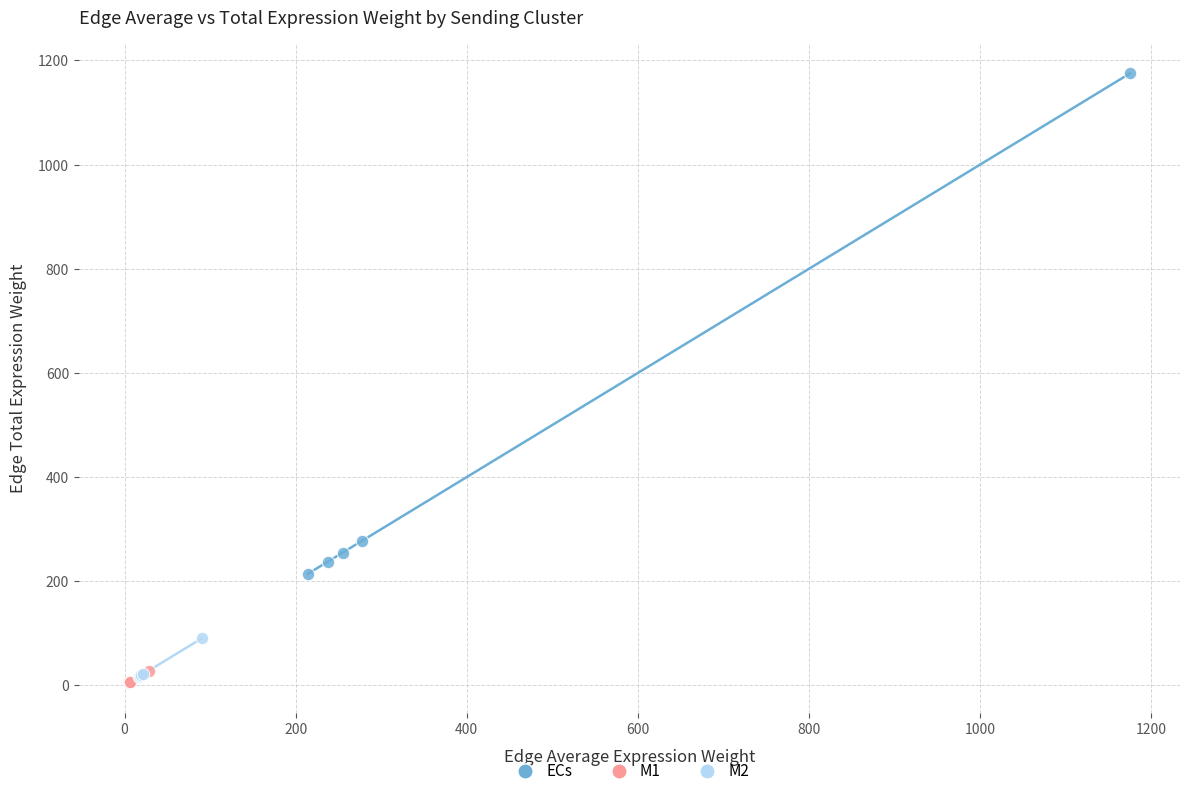

Which series contains the lowest Y value?

M1